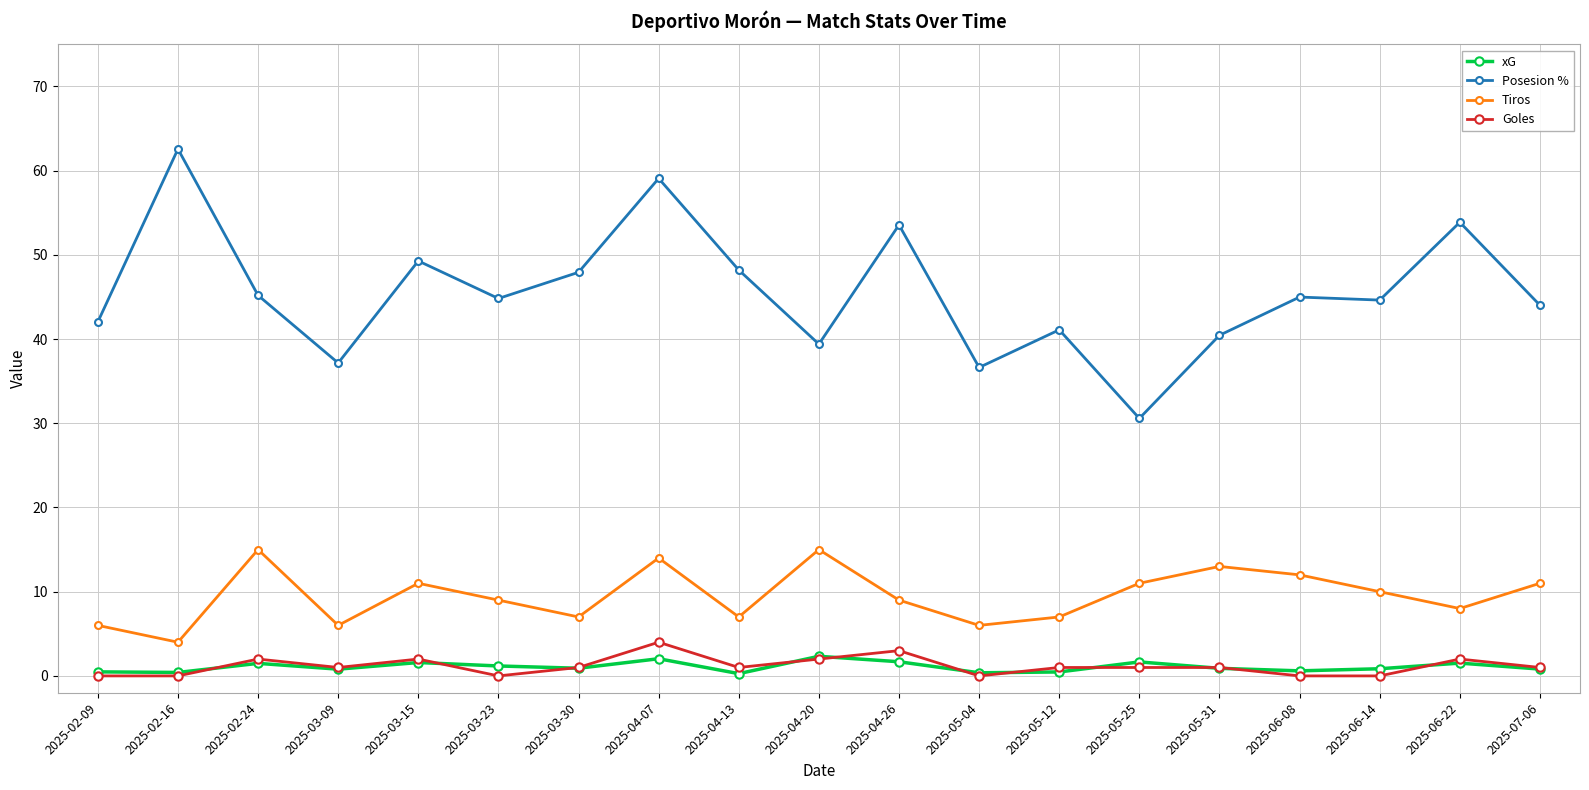

What is the spread (max minus min) of values at 2025-04-20?

37.4